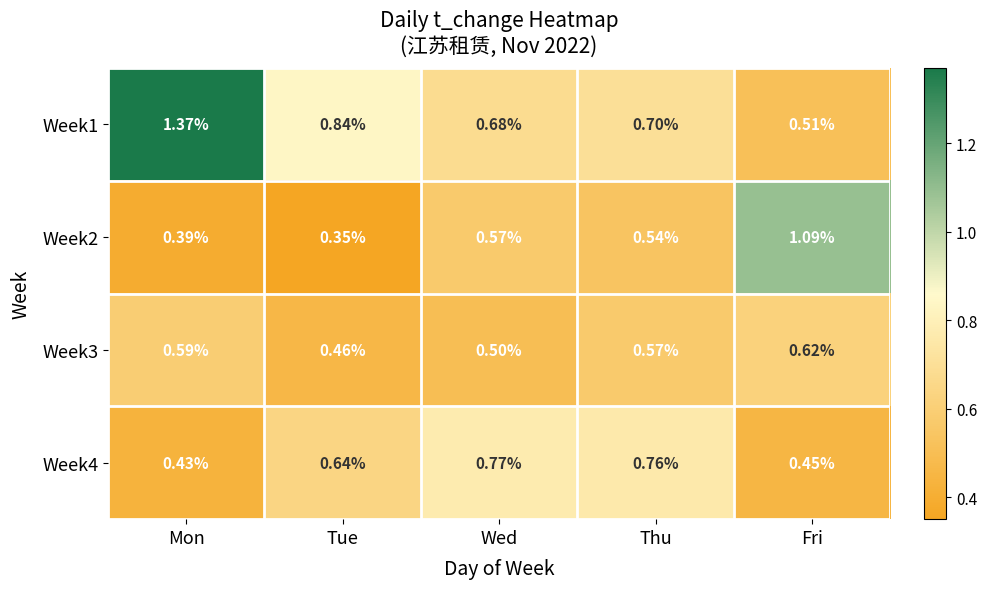

Which category has the lowest value in the Week4 series?

Mon